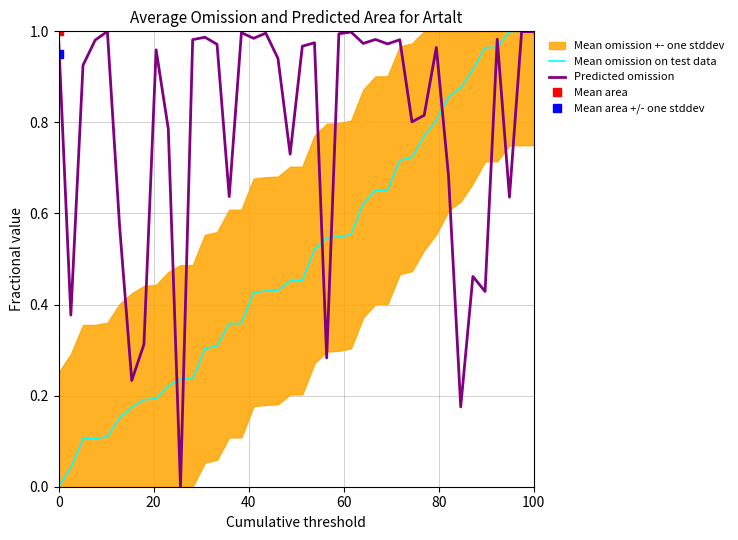

The value of Predicted omission at 100 is 1.0. True or false?

True